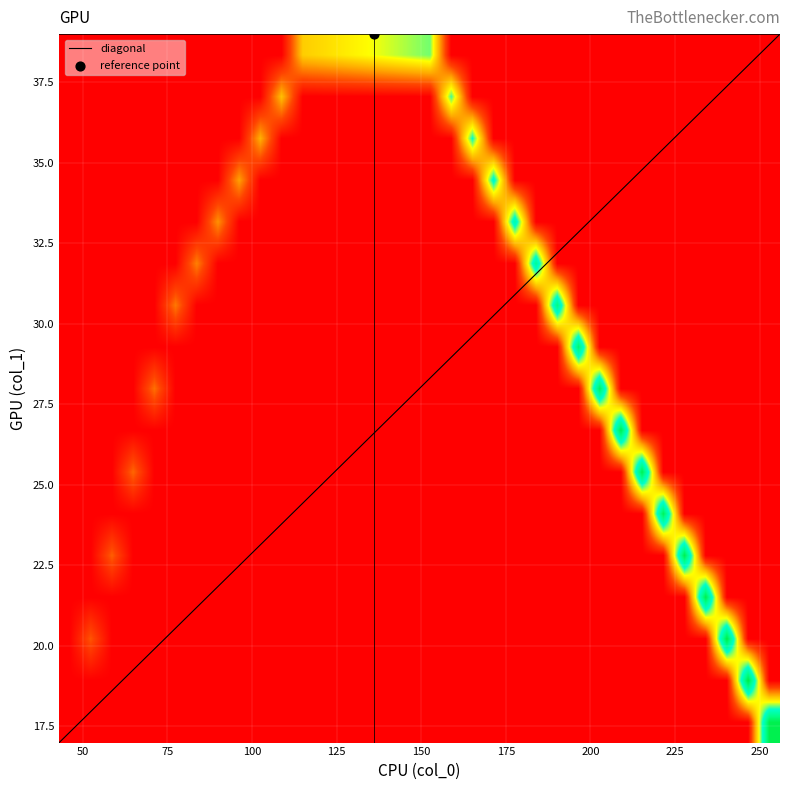

How many data points in col_2 are less than 129?

17